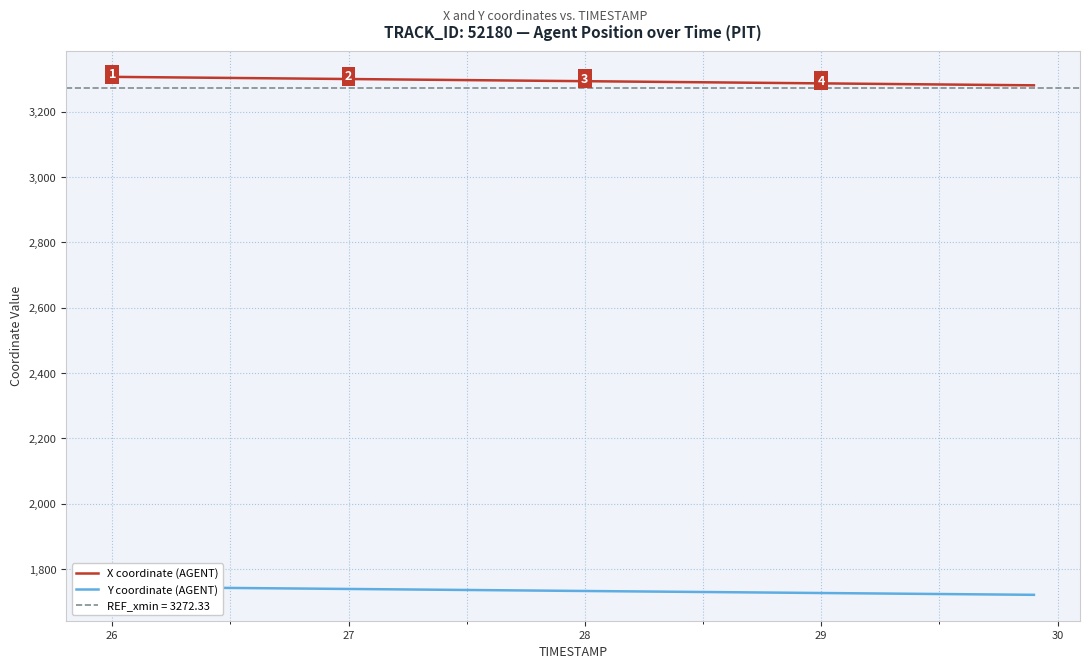

What is the minimum value for X coordinate (AGENT)?

3280.5